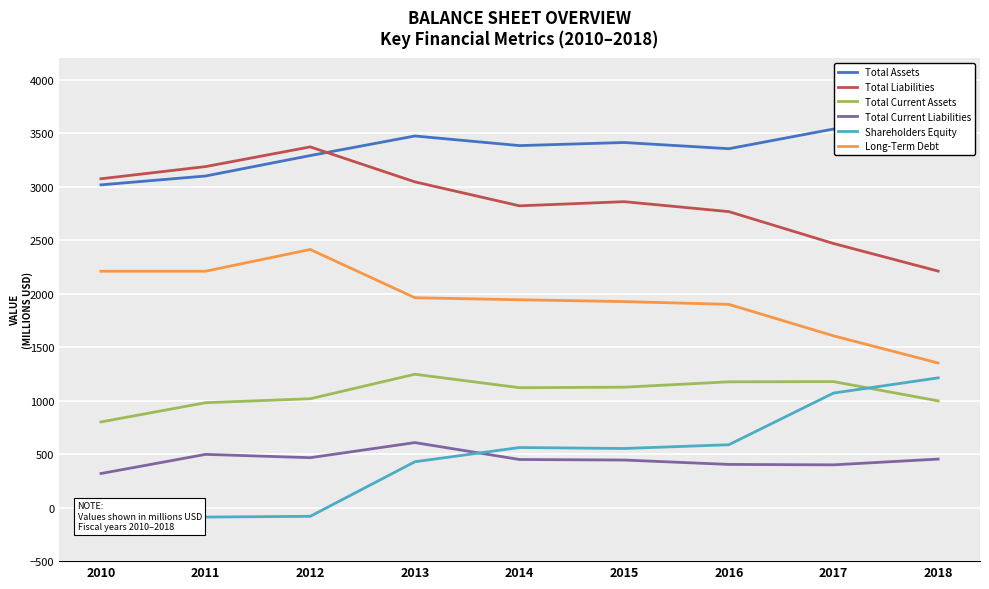

Which series changed the most between 2010 and 2018?

Shareholders Equity